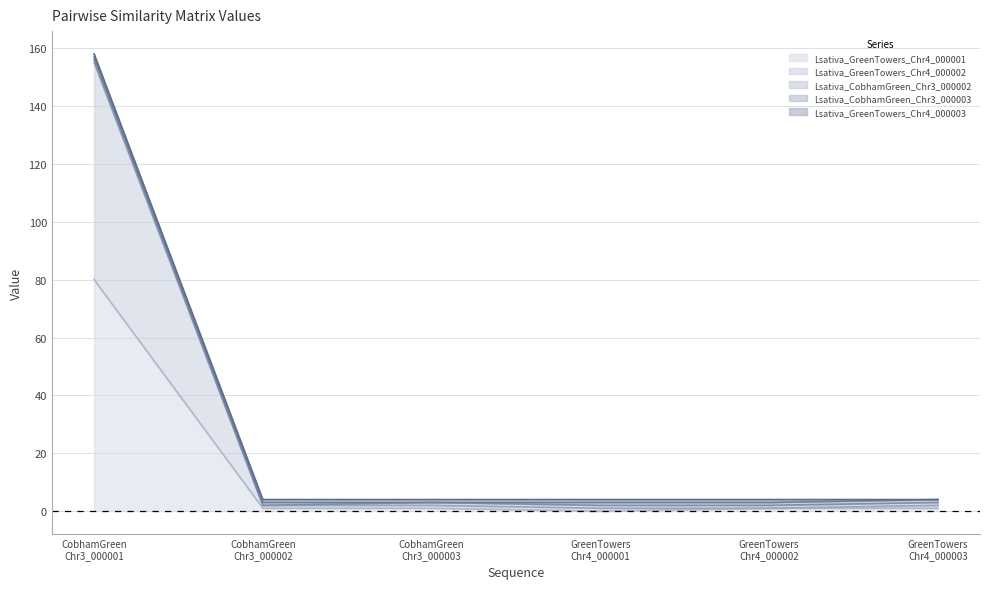

Where does the Lsativa_GreenTowers_Chr4_000001 series first go above 1?

CobhamGreen
Chr3_000001